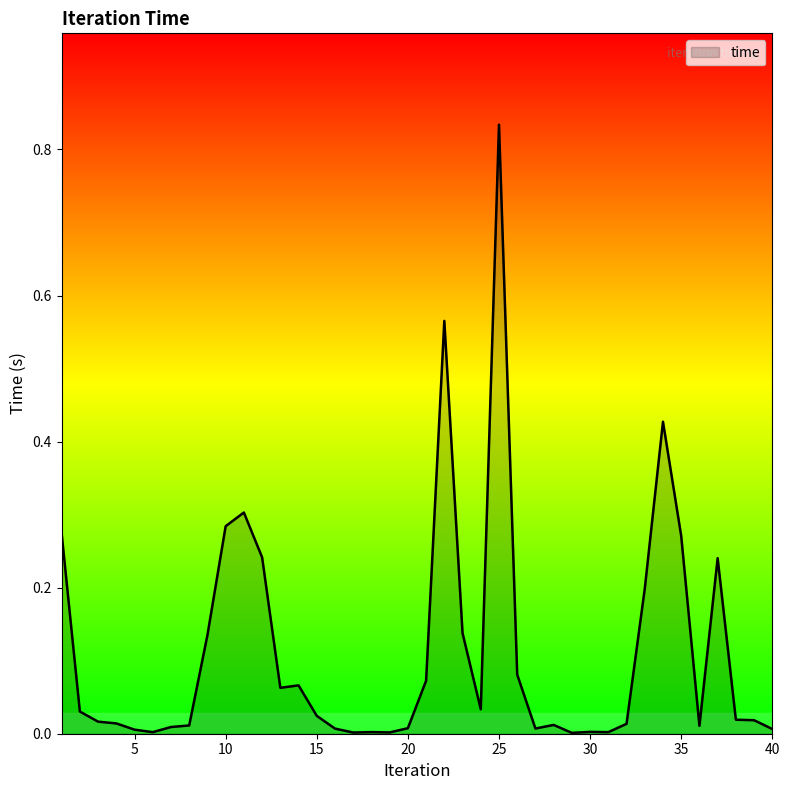

How many interior local valleys (lower than both neighbors) does the data have?

9